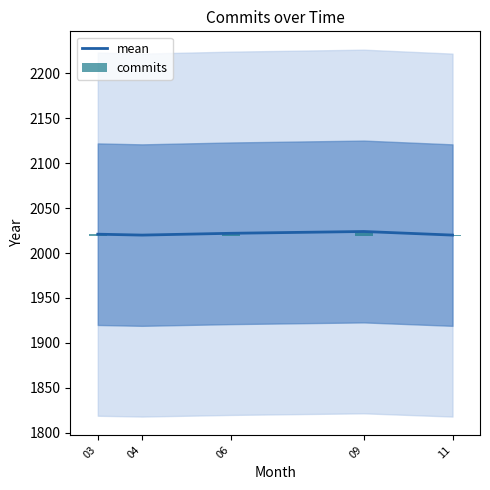

What are all the series names shown in the legend?

mean, commits